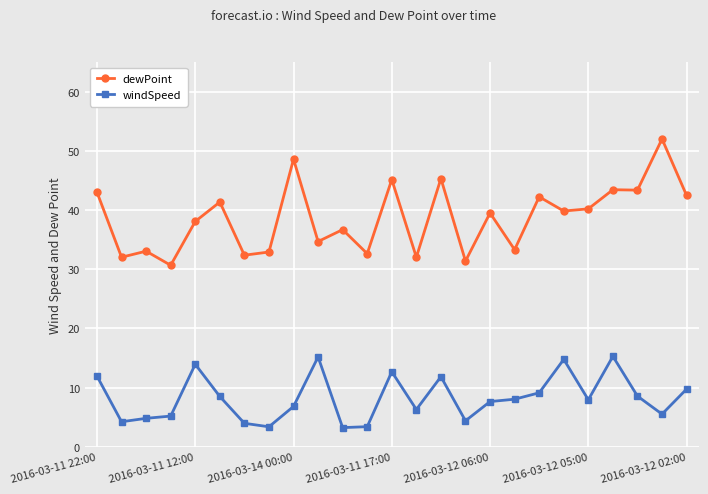

Which series has the largest range (max minus min)?

dewPoint